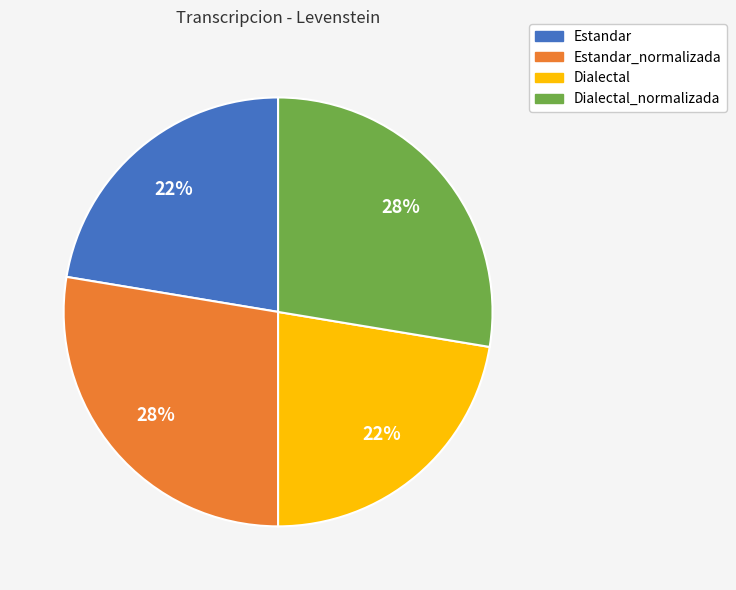

Approximately how many times larger is the value at Estandar_normalizada compared to Dialectal_normalizada?

1.0